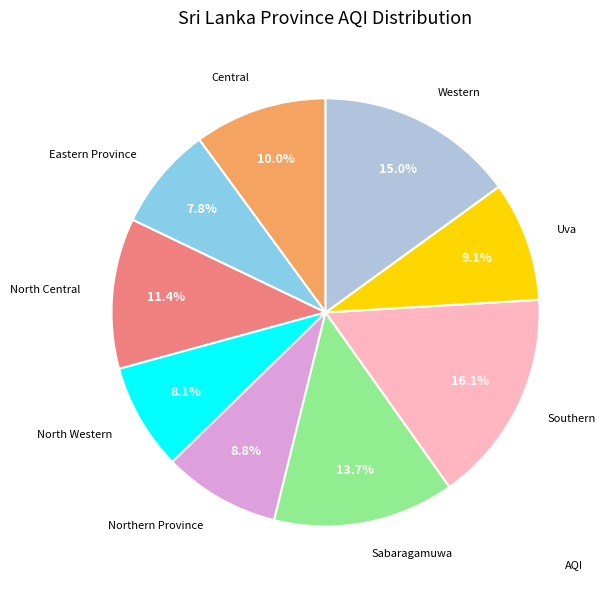

Is there any slice that represents more than half of the pie?

No